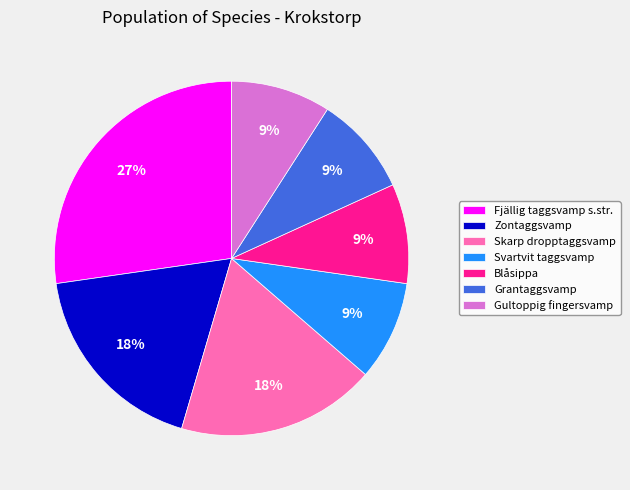

How many segments does this pie chart have?

7